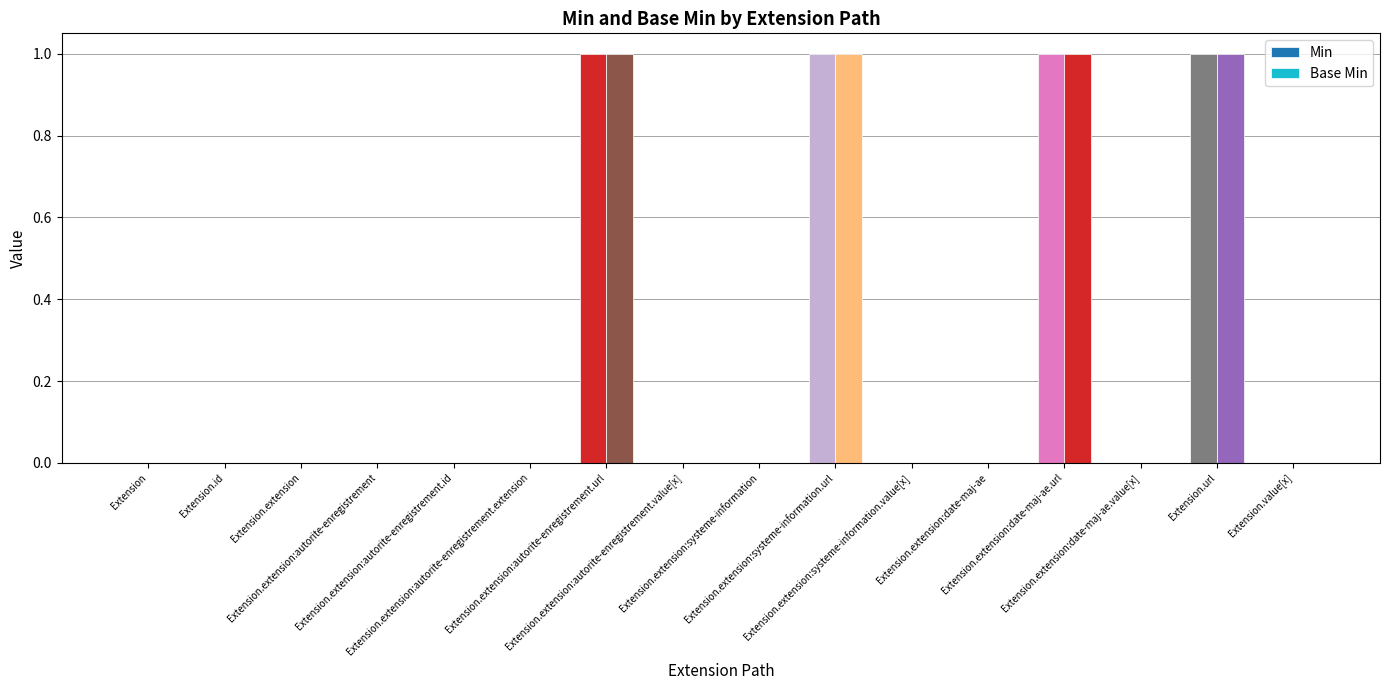

Which category has the highest value across all series?

Extension.extension:autorite-enregistrement.url